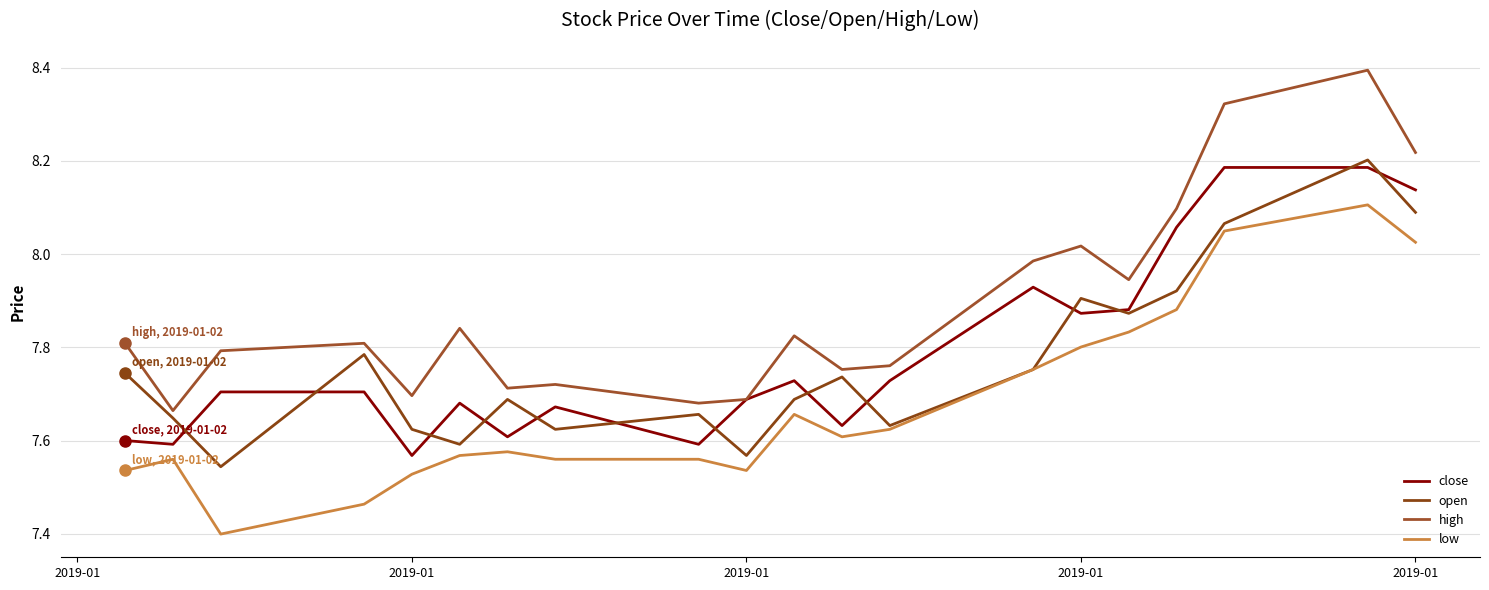

What is the average value of the open series?

7.8